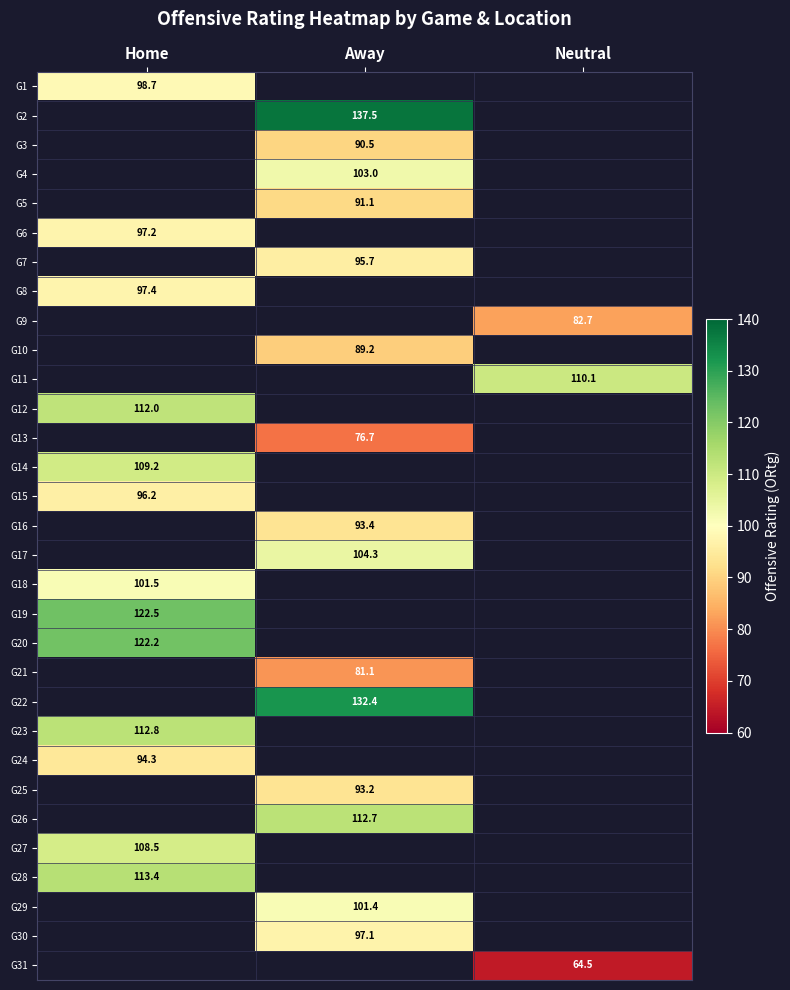

Is it true that G9 equals 119.2 at Neutral?

False